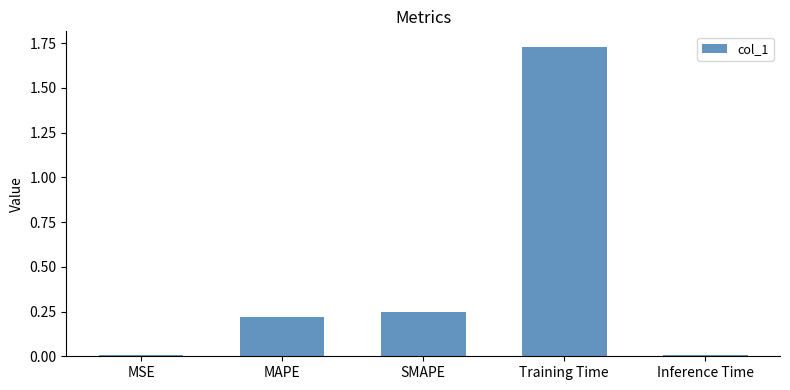

What is the difference between the values at SMAPE and Training Time?

1.5